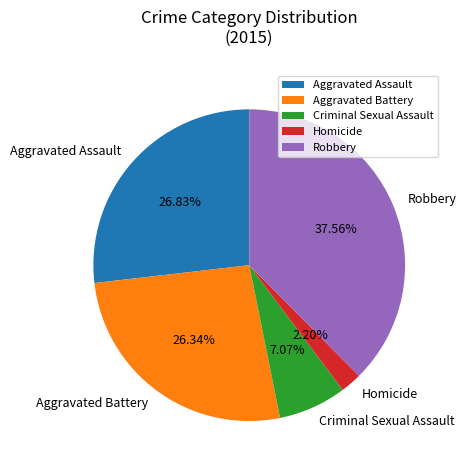

How many slices are in this pie chart?

5